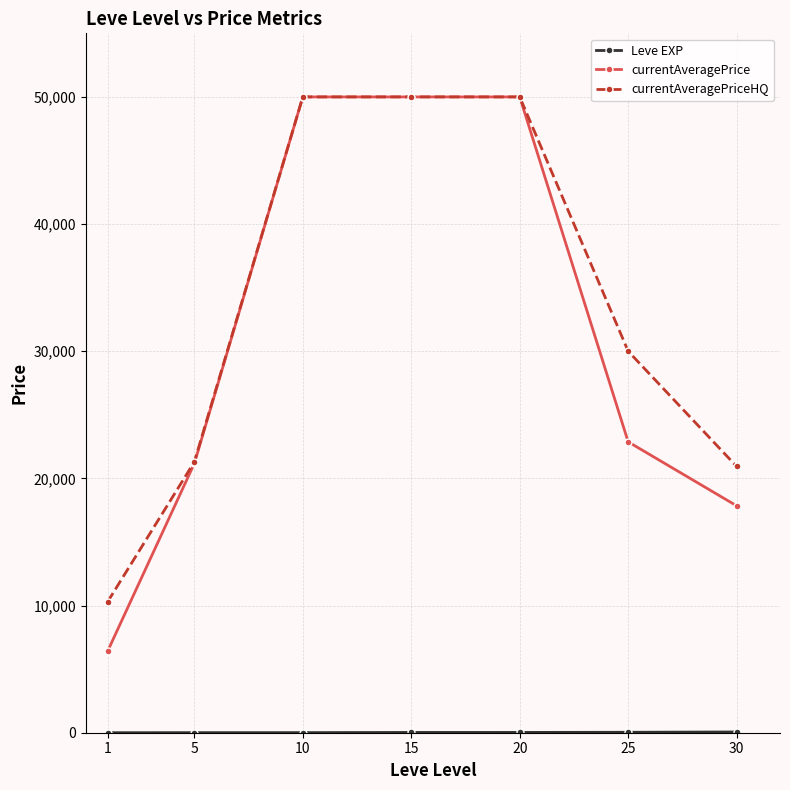

The value of currentAveragePriceHQ at 20 is 50000.0. True or false?

True